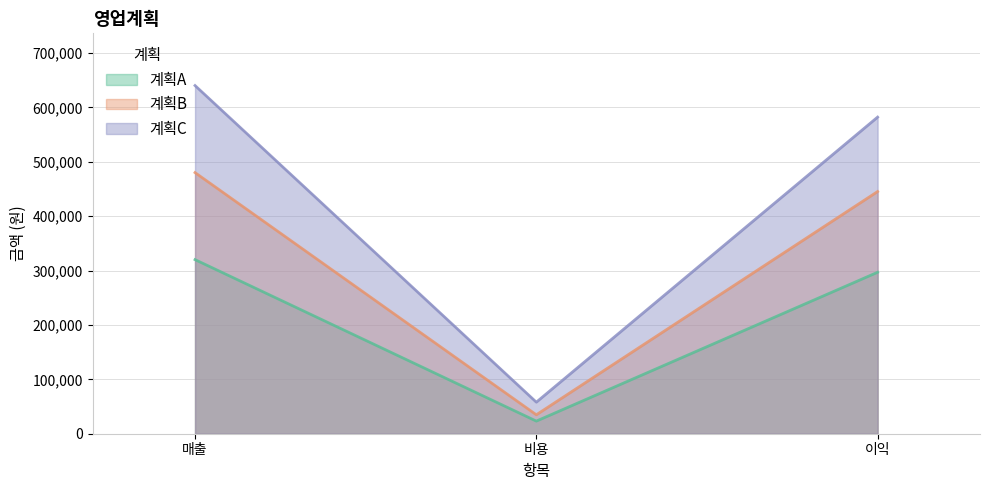

Which series changed the most between 매출 and 이익?

계획C